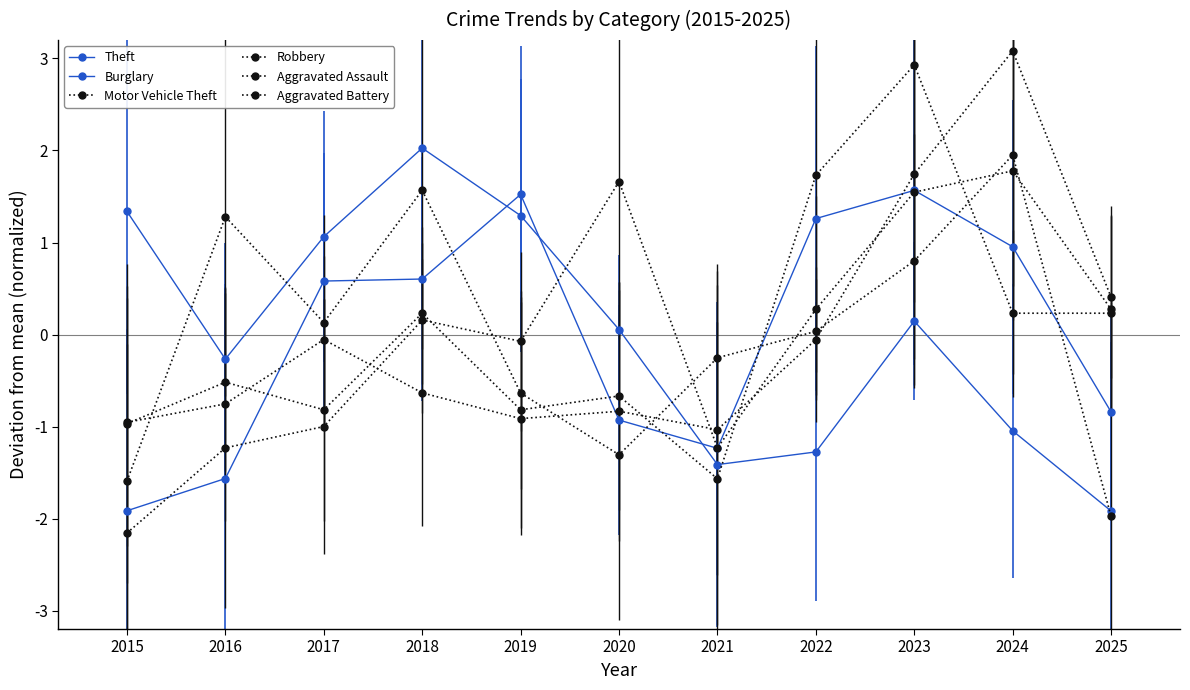

True or false: Motor Vehicle Theft and Aggravated Assault intersect in this chart.

True